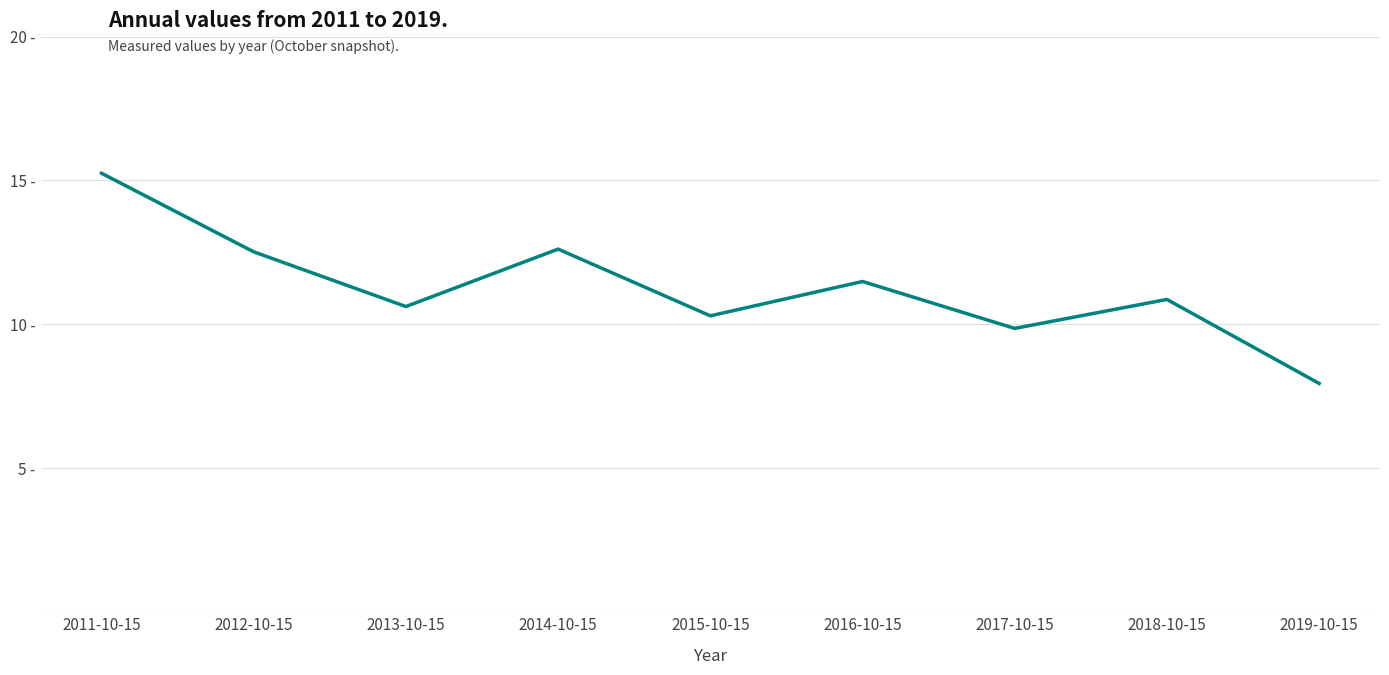

Where is the data nearest to the value 11?

2018-10-15